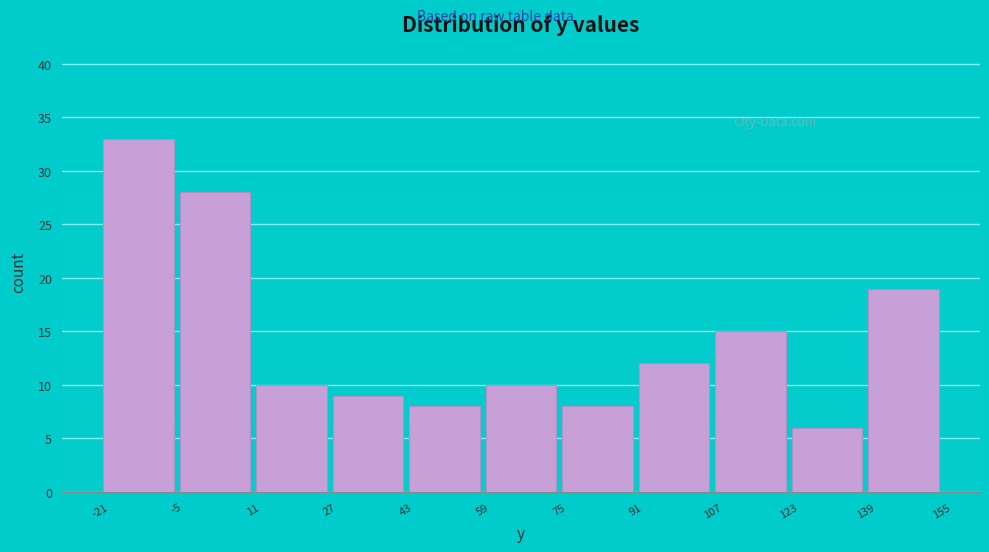

Reading left to right, list every bar in this chart as the range it spans on the x-axis followed by its height. The values are not printed on the chart, so give them approximately, as read against the axis.

-21 to -5: 33
-5 to 11: 28
11 to 27: 10
27 to 43: 9
43 to 59: 8
59 to 75: 10
75 to 91: 8
91 to 107: 12
107 to 123: 15
123 to 139: 6
139 to 155: 19